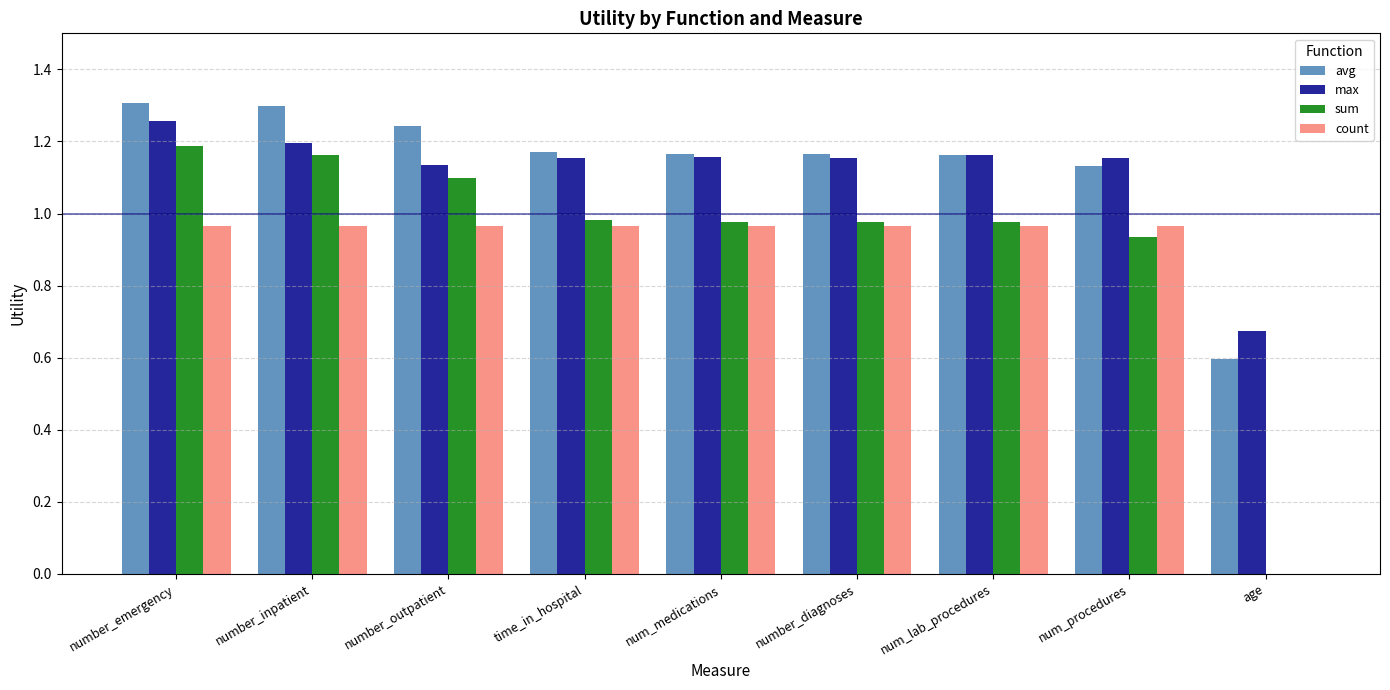

Is the value of avg at time_in_hospital greater than the value of count at time_in_hospital?

Yes